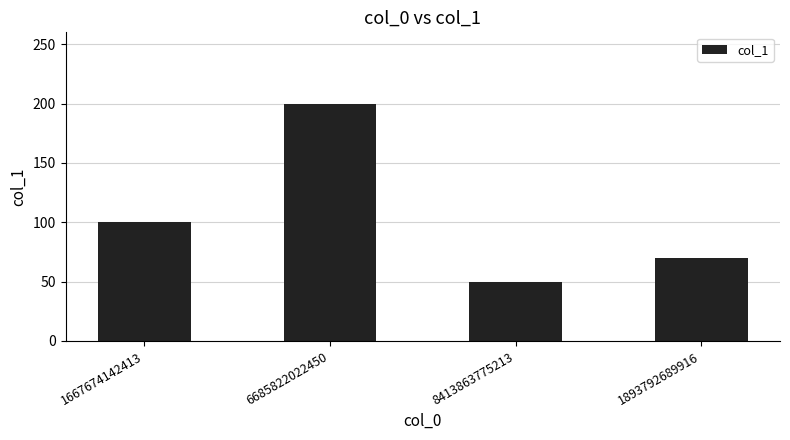

Is it true that the value at 1667674142413 is 39?

False